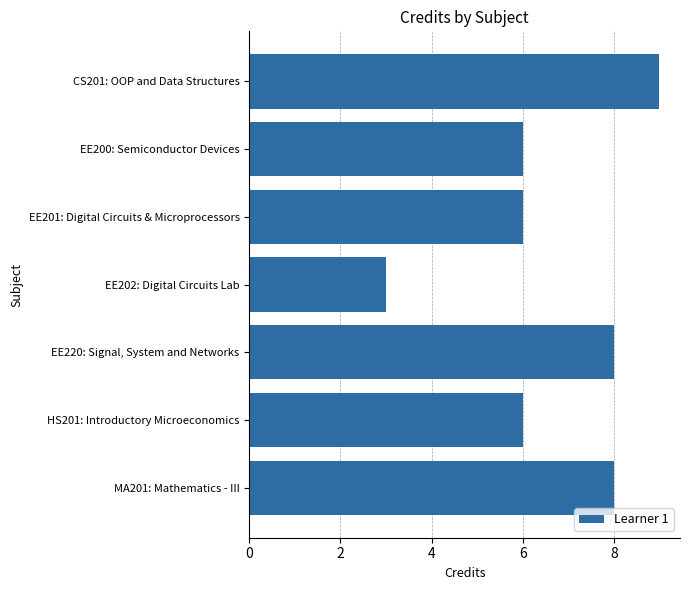

The value at HS201: Introductory Microeconomics is 6. True or false?

True